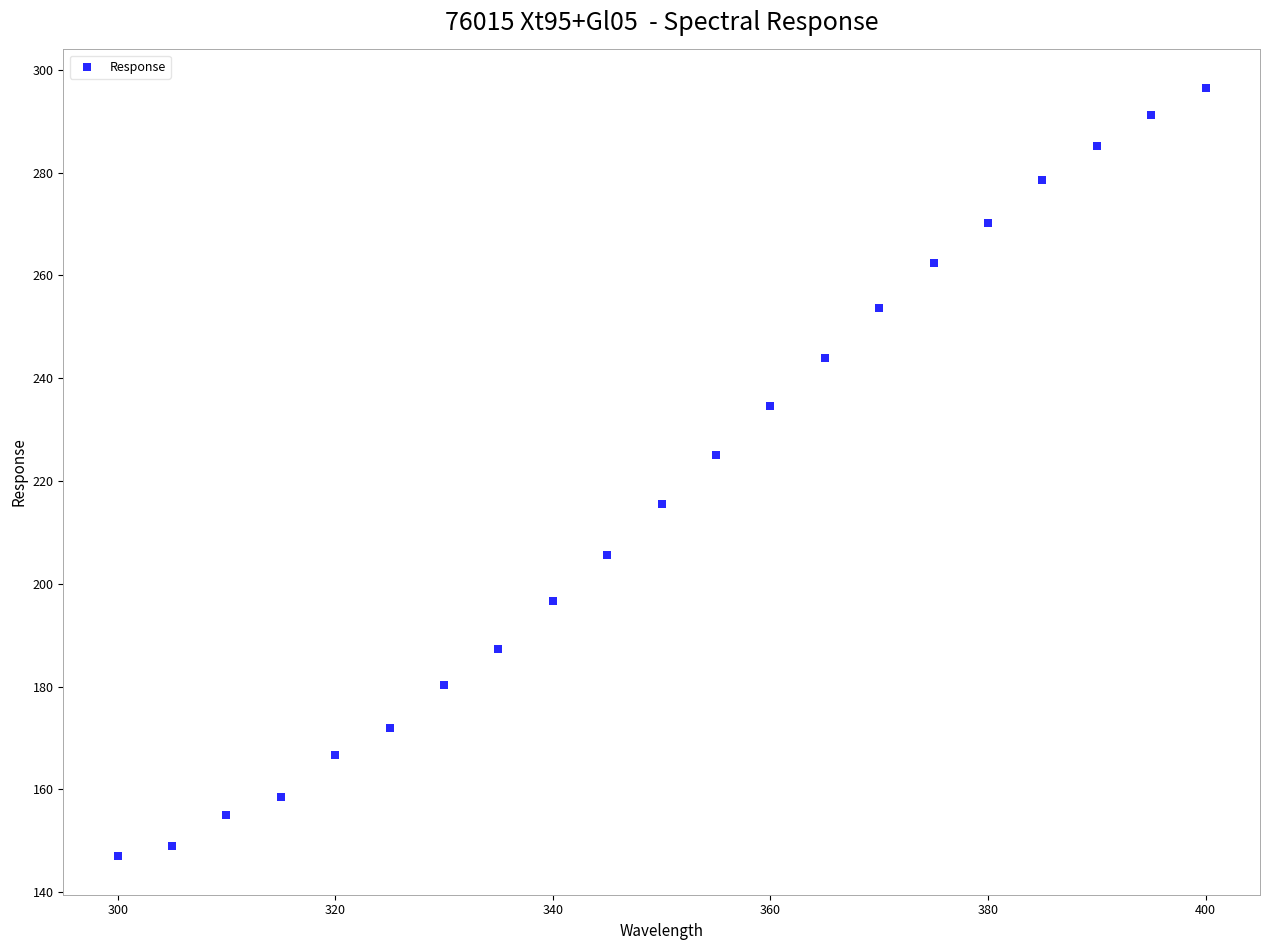

What is the range of X values (max minus min)?

100.0